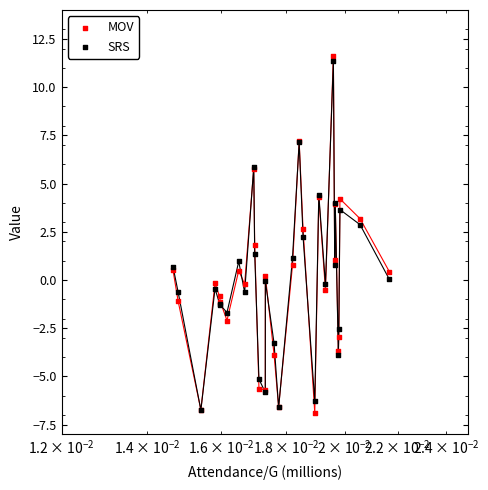

What are all the series names shown in the legend?

MOV, SRS